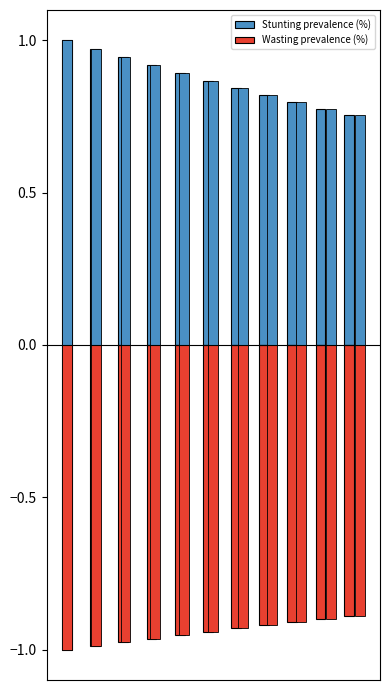

What are all the series names shown in the legend?

Stunting prevalence (%), Wasting prevalence (%)